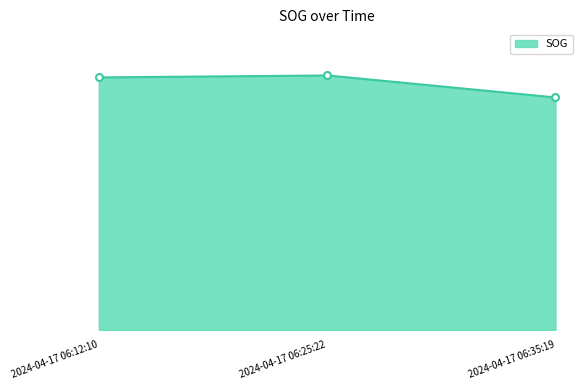

Count the values in the range 11 to 12.

1